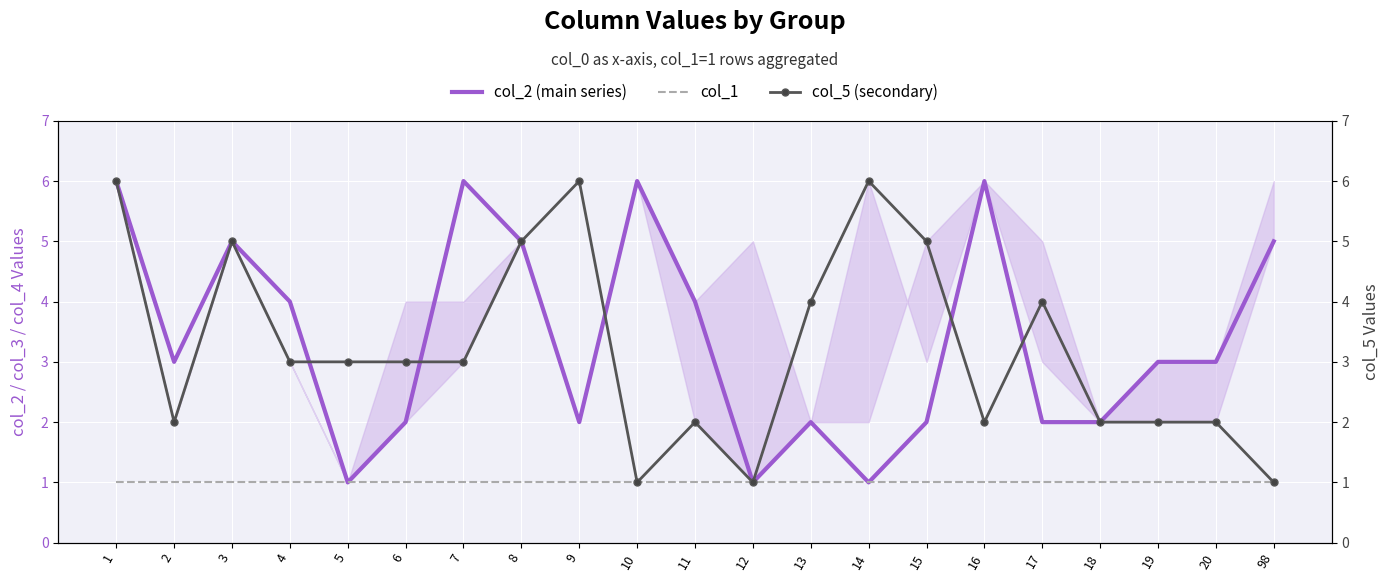

What value does the col_1 series have at 4?

1